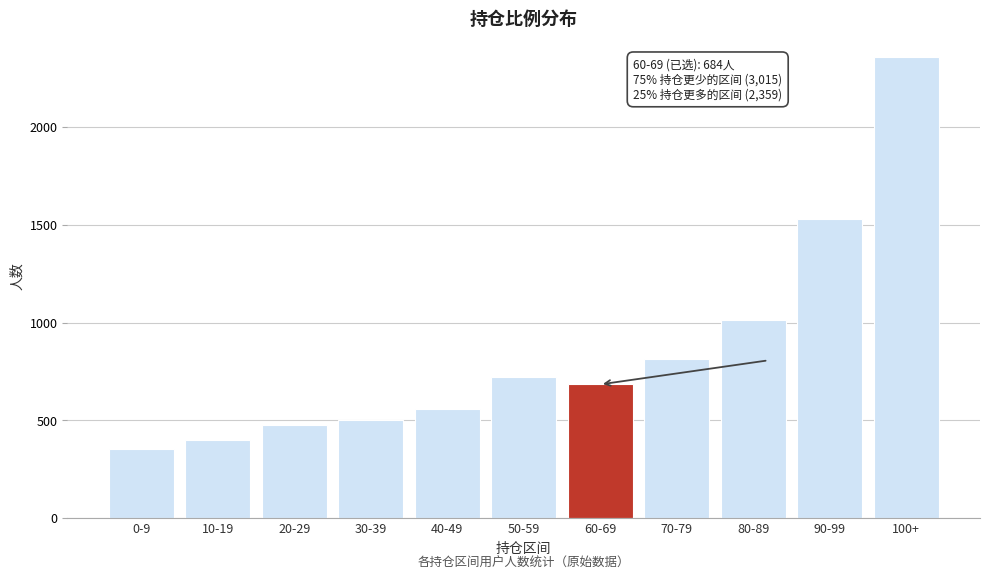

Reading left to right, extract all data points from this chart.

356	398	477	502	560	722	684	813	1013	1531	2359